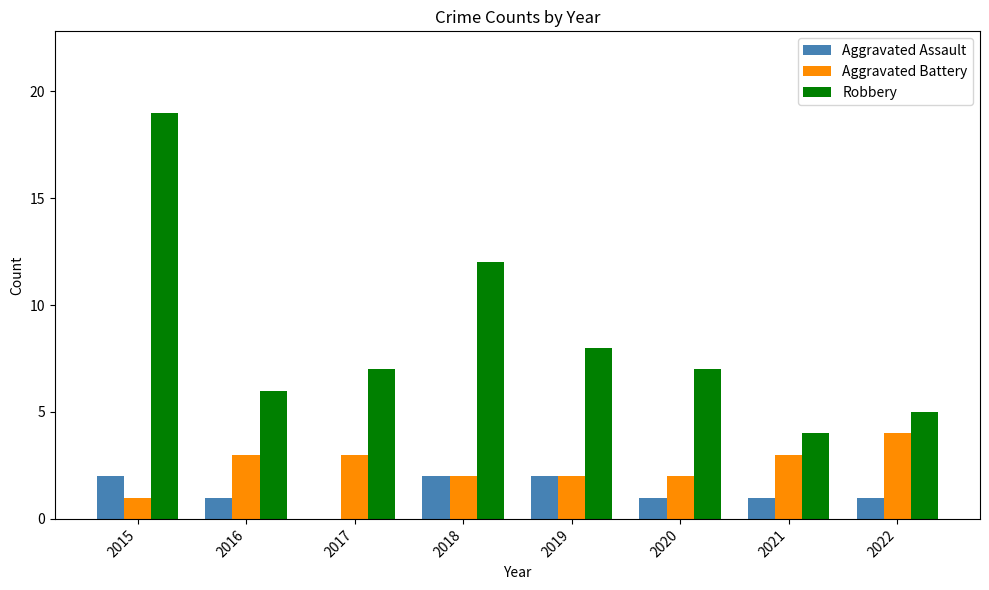

Which category has the highest value in the Aggravated Battery series?

2022